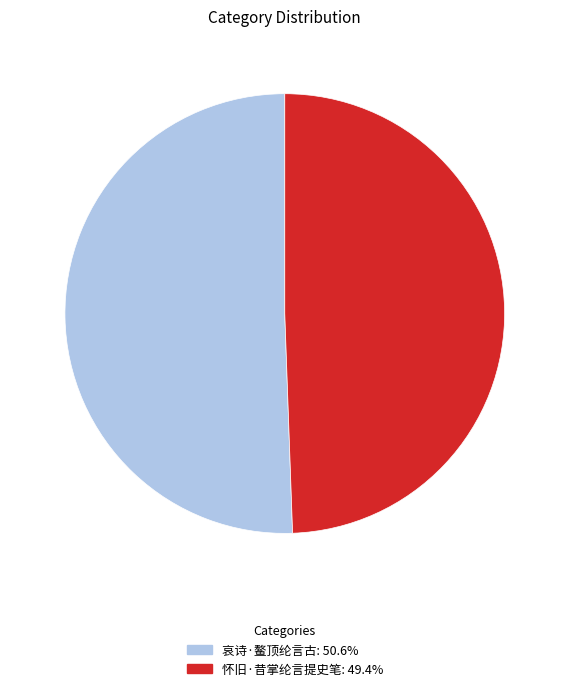

Do 哀诗·鳌顶纶言古 and 怀旧·昔掌纶言提史笔 together represent more than half of the pie?

Yes